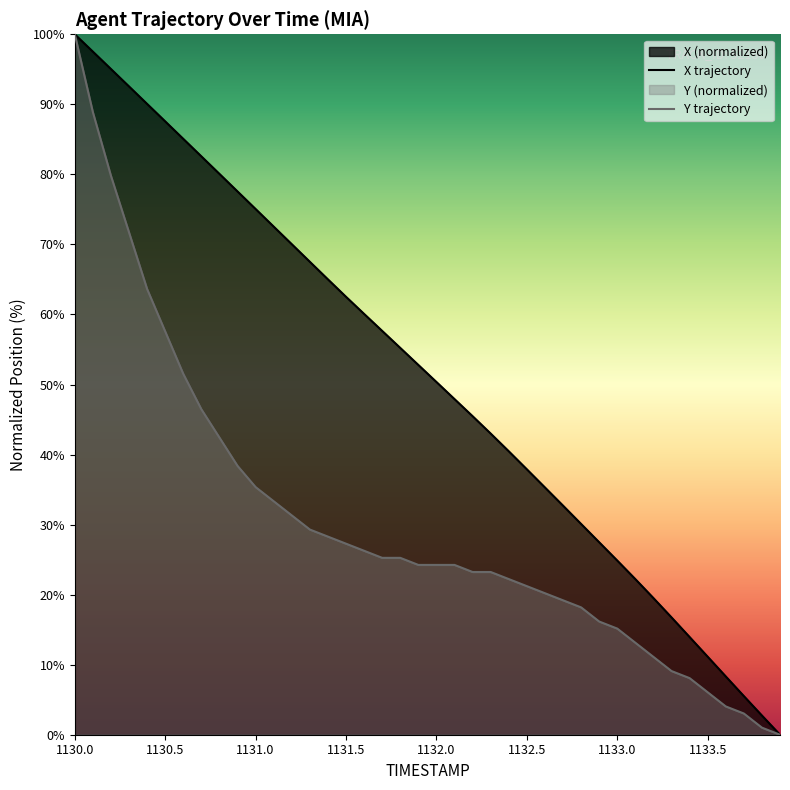

At which category is the sum across all series the highest?

1130.0